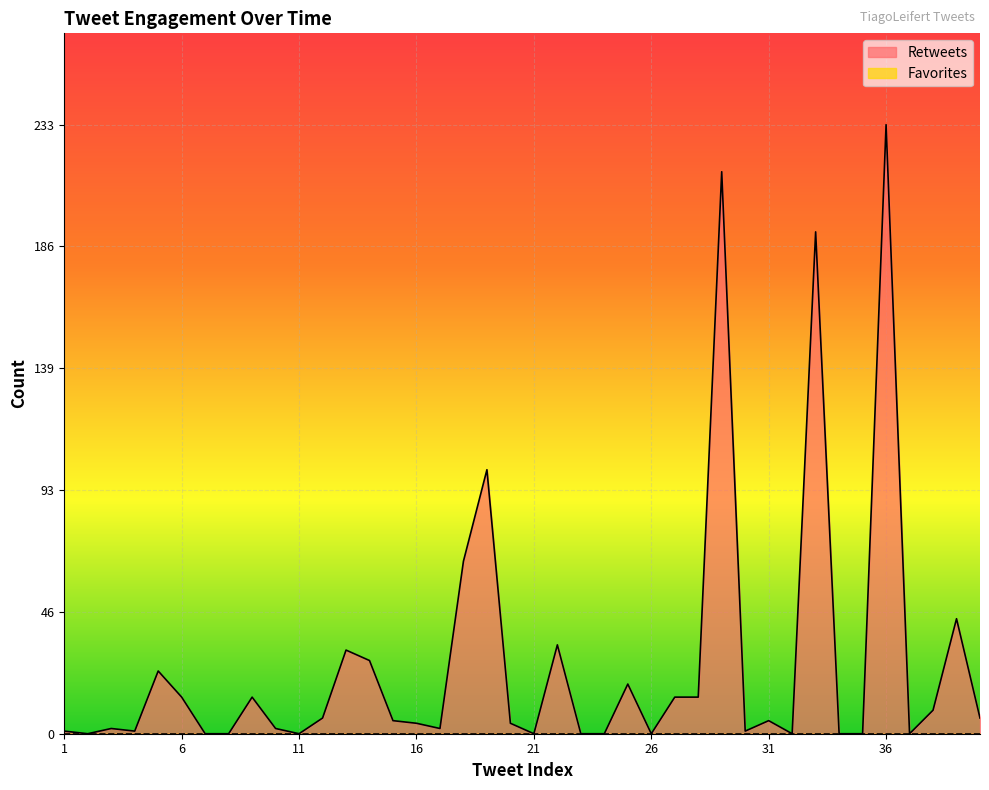

Where is the first local minimum?

2